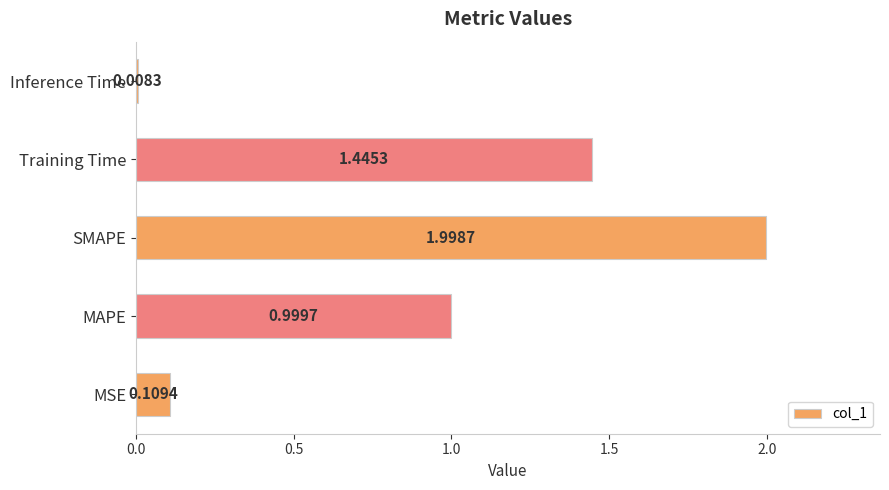

Where is the data nearest to the value 1?

MAPE